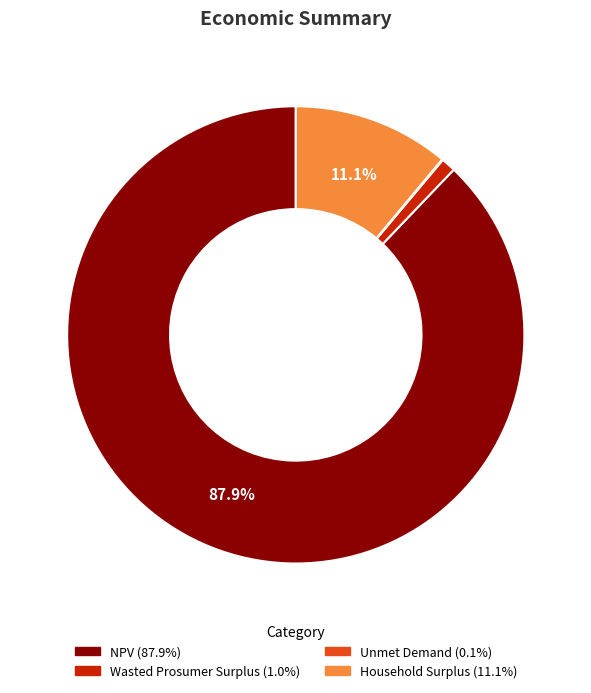

How much of the chart is everything except Household Surplus?

88.9%